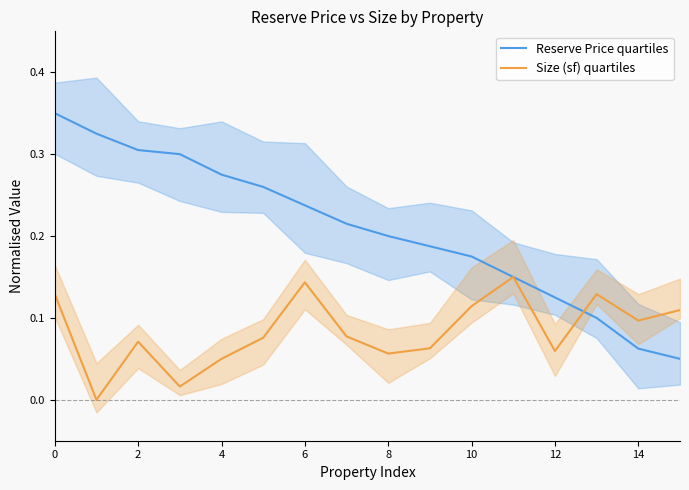

What is the difference between the highest and lowest values at 14?

0.1